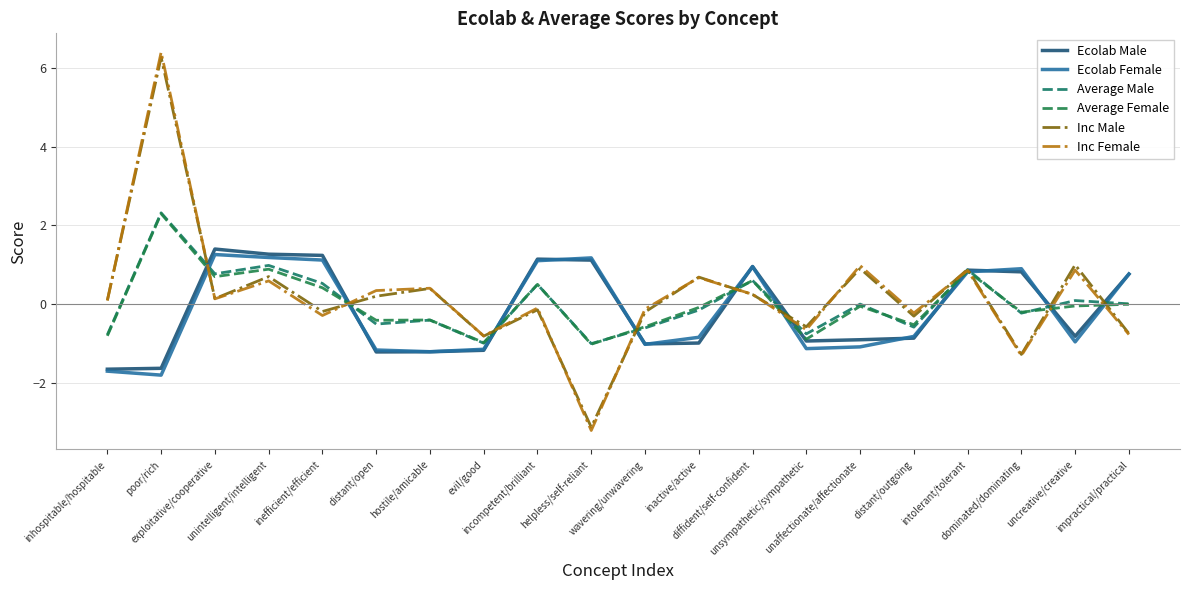

Which series has the largest range (max minus min)?

Inc Female